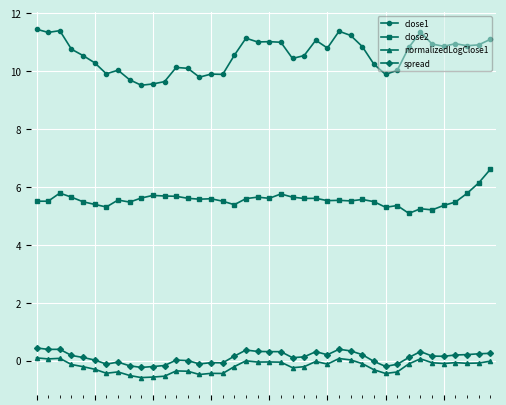

True or false: close1 and normalizedLogClose1 cross at least once.

False